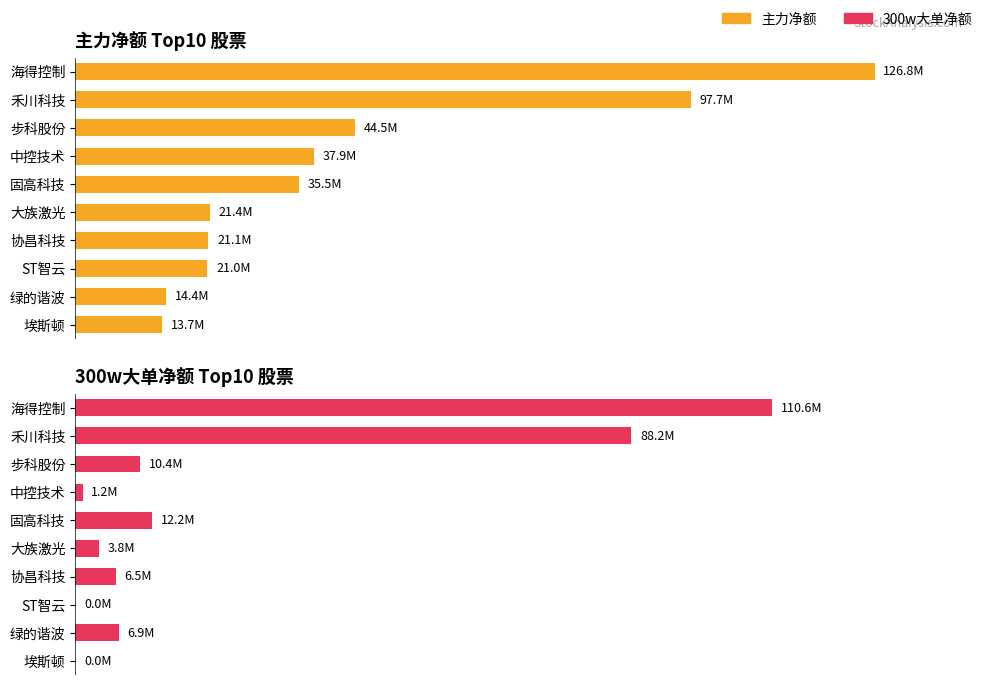

Are the bars horizontal?

Yes